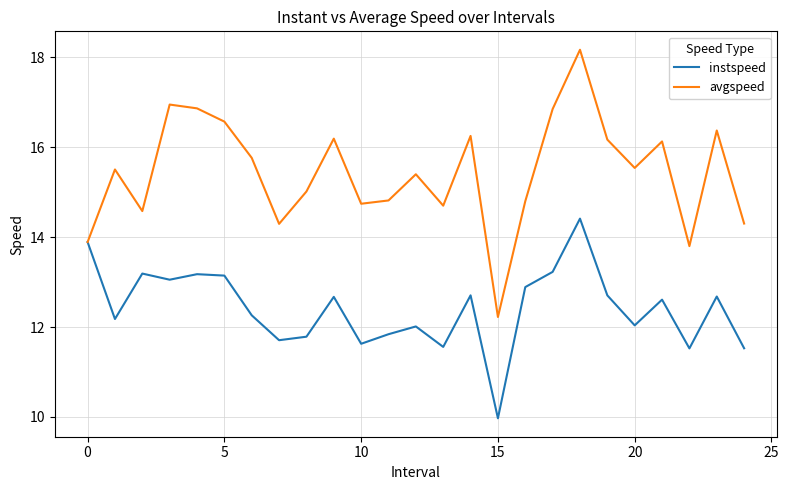

Which series has the largest range (max minus min)?

avgspeed